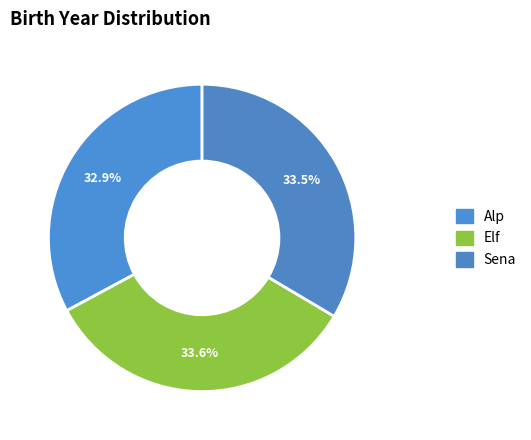

Count the number of slices in the pie.

3